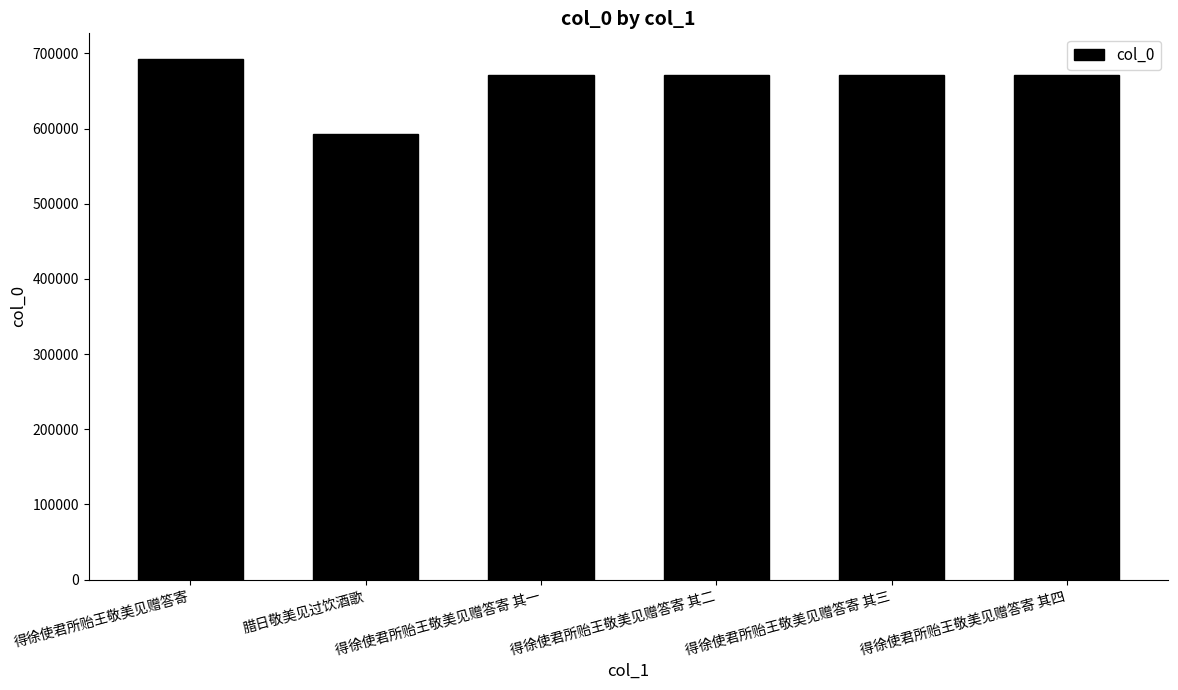

Read the value at 腊日敬美见过饮酒歌.

593276